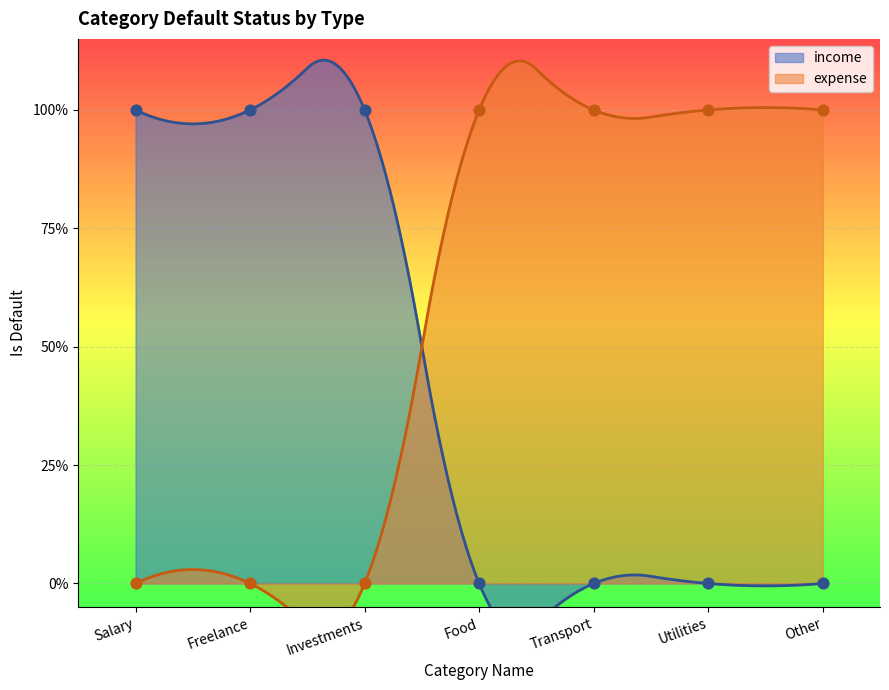

Which series has the largest total across all categories?

expense